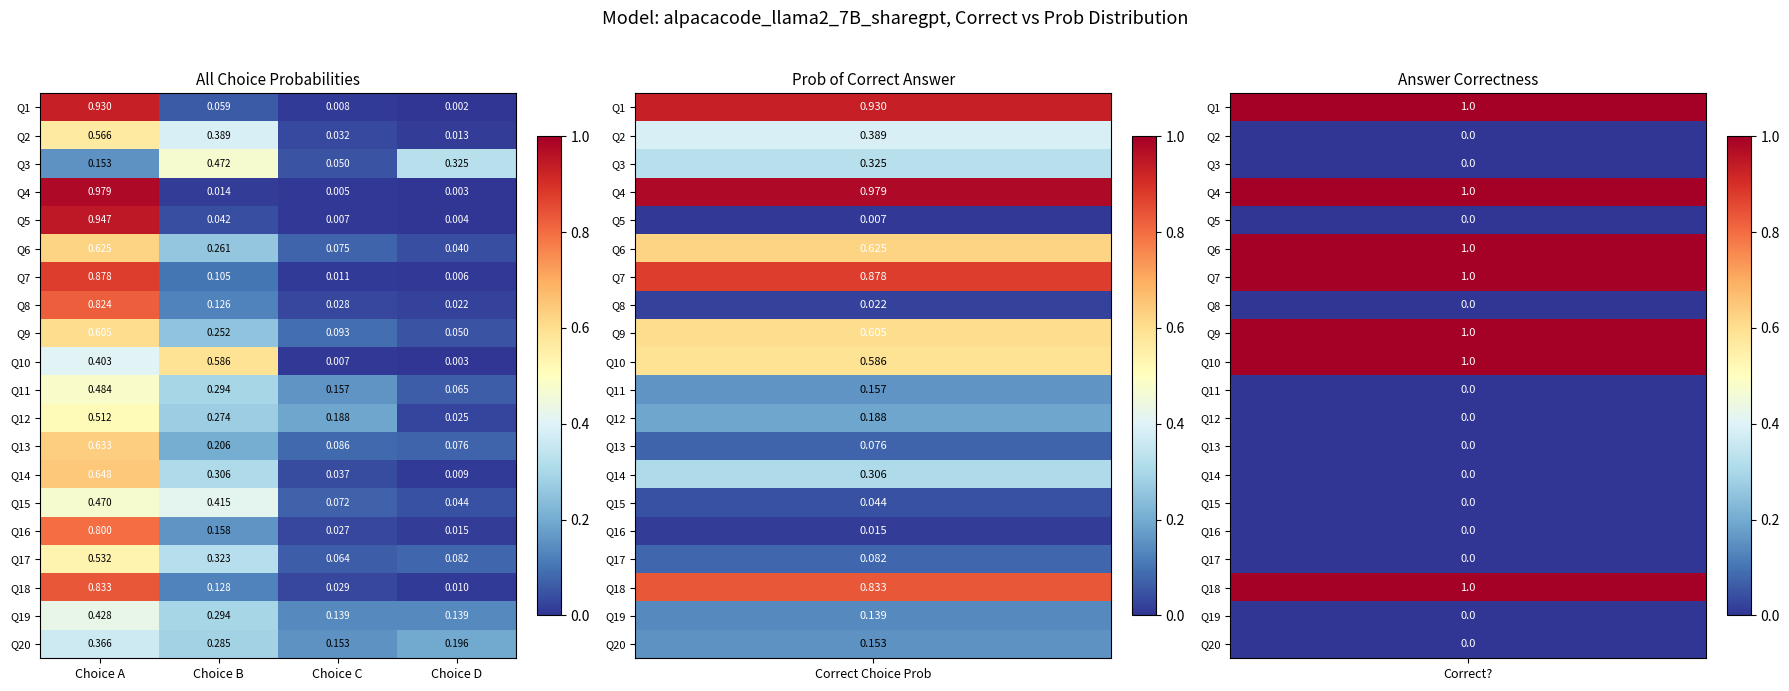

How many categories are shown in the chart?

4